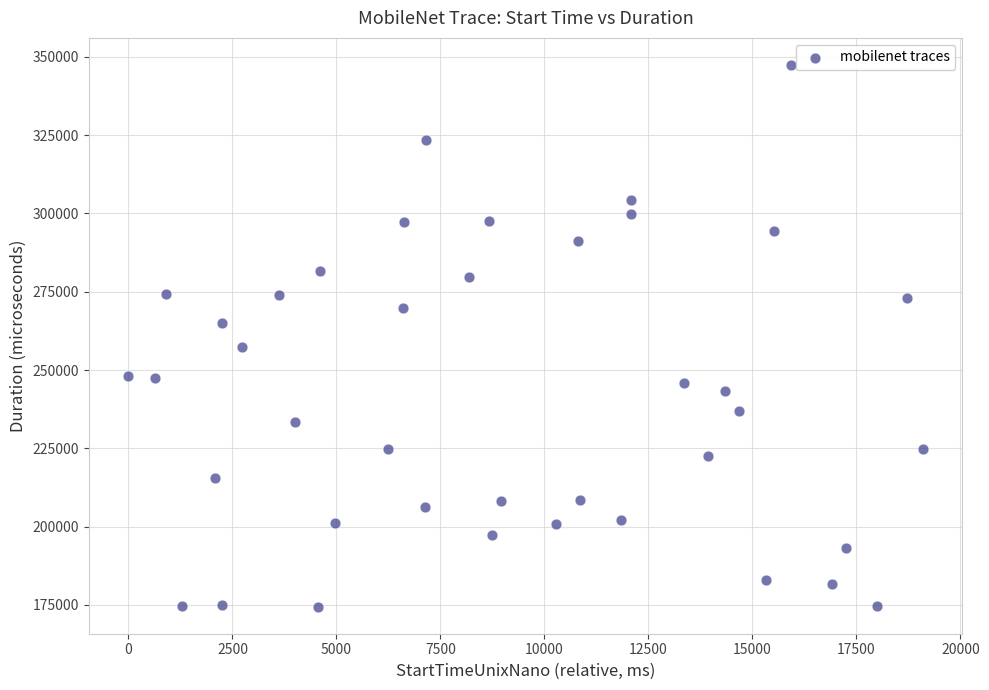

What is the range of Y values (max minus min)?

172942